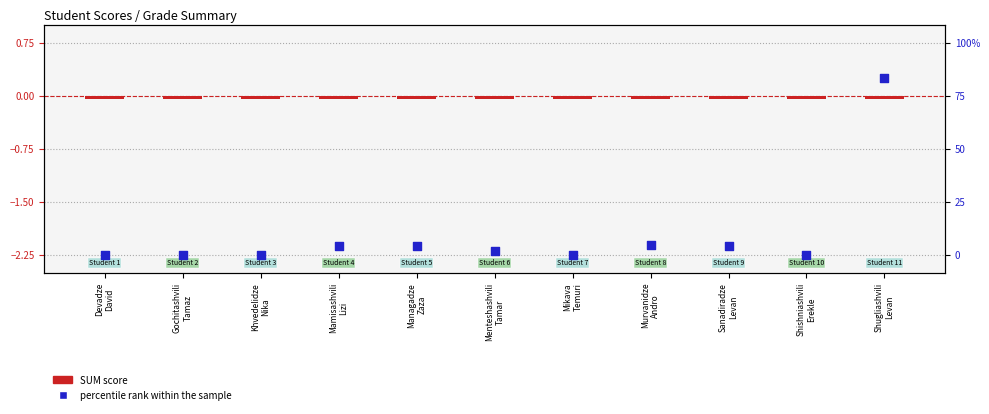

Which series contains the highest Y value?

percentile rank within the sample